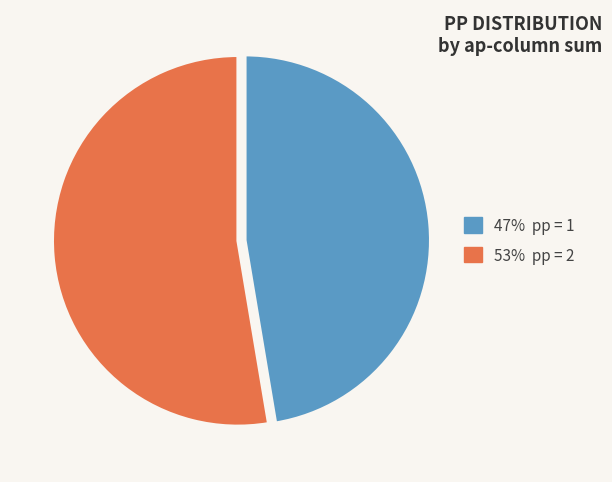

Is there any slice that represents more than half of the pie?

Yes